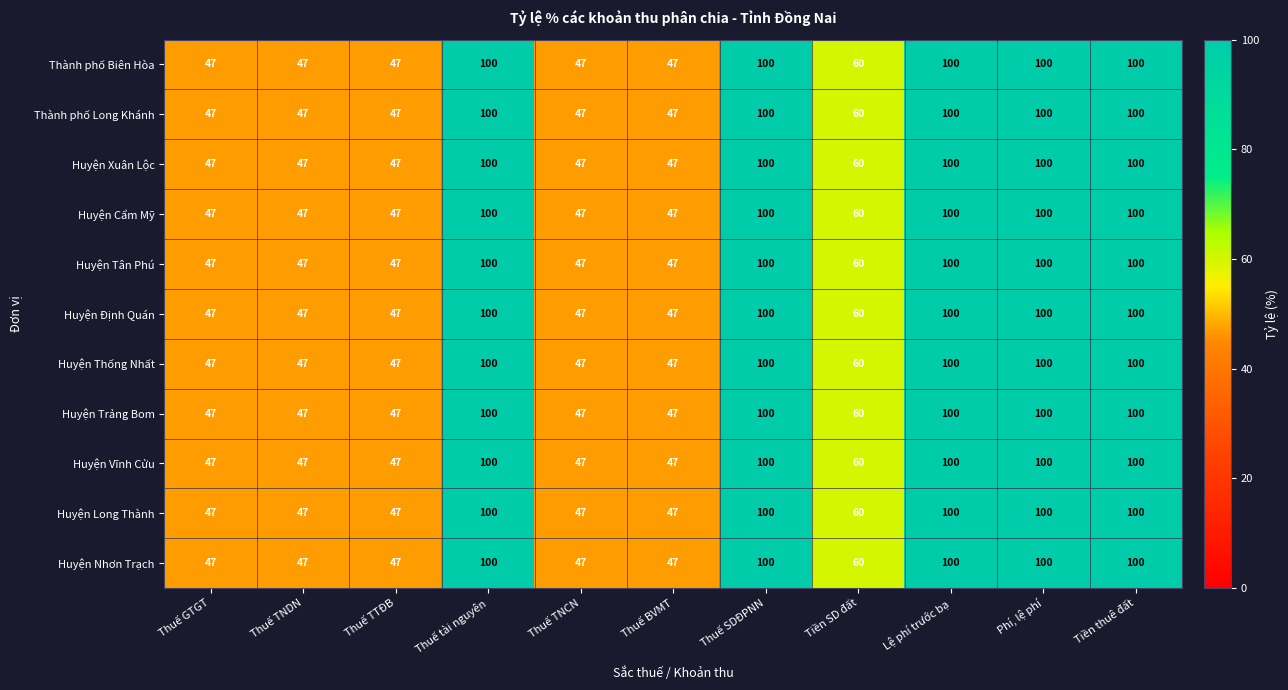

What is the total value across all series at Thuế TTĐB?

517